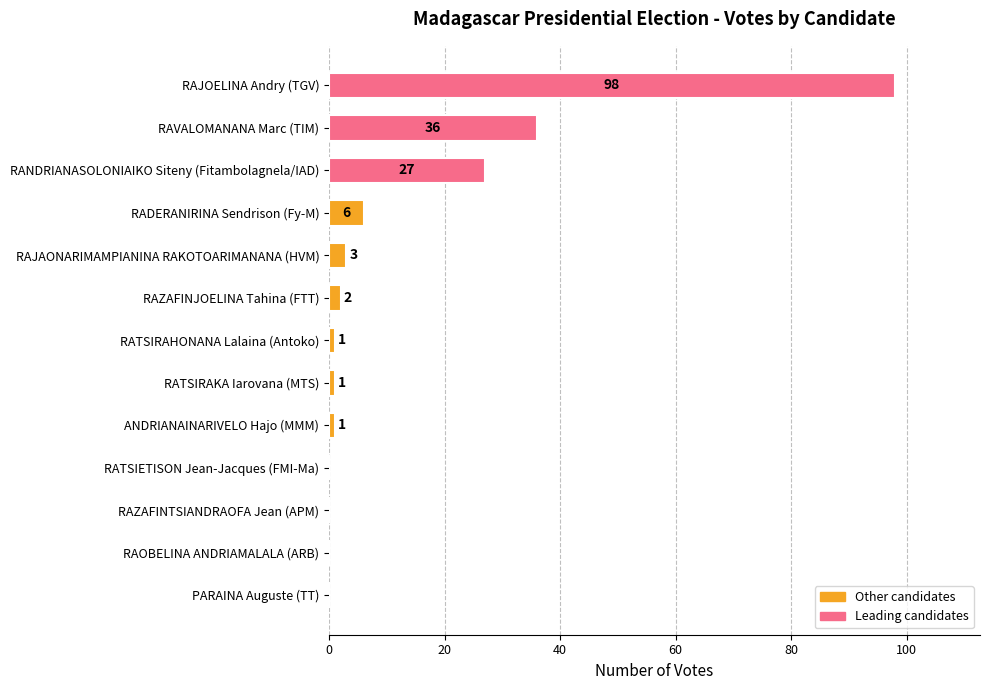

Reading top to bottom, transcribe all the data shown in this chart.

RAJOELINA Andry (TGV)=98	RAVALOMANANA Marc (TIM)=36	RANDRIANASOLONIAIKO Siteny (Fitambolagnela/IAD)=27	RADERANIRINA Sendrison (Fy-M)=6	RAJAONARIMAMPIANINA RAKOTOARIMANANA (HVM)=3	RAZAFINJOELINA Tahina (FTT)=2	RATSIRAHONANA Lalaina (Antoko)=1	RATSIRAKA Iarovana (MTS)=1	ANDRIANAINARIVELO Hajo (MMM)=1	RATSIETISON Jean-Jacques (FMI-Ma)=0	RAZAFINTSIANDRAOFA Jean (APM)=0	RAOBELINA ANDRIAMALALA (ARB)=0	PARAINA Auguste (TT)=0